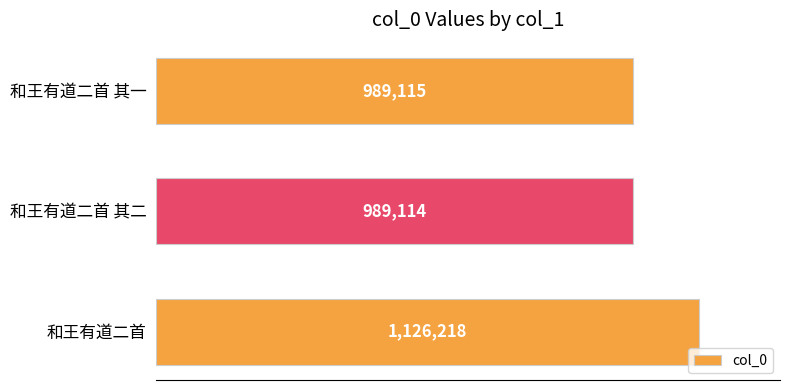

What is the minimum value shown in the chart?

989114